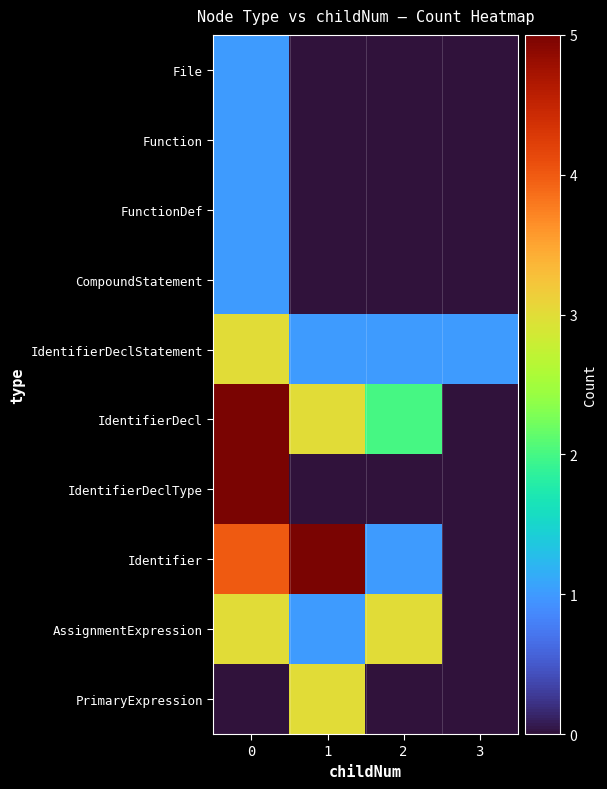

Reading right to left, what are all the values shown in this chart?

File: 3=0	2=0	1=0	0=1
Function: 3=0	2=0	1=0	0=1
FunctionDef: 3=0	2=0	1=0	0=1
CompoundStatement: 3=0	2=0	1=0	0=1
IdentifierDeclStatement: 3=1	2=1	1=1	0=3
IdentifierDecl: 3=0	2=2	1=3	0=5
IdentifierDeclType: 3=0	2=0	1=0	0=5
Identifier: 3=0	2=1	1=5	0=4
AssignmentExpression: 3=0	2=3	1=1	0=3
PrimaryExpression: 3=0	2=0	1=3	0=0